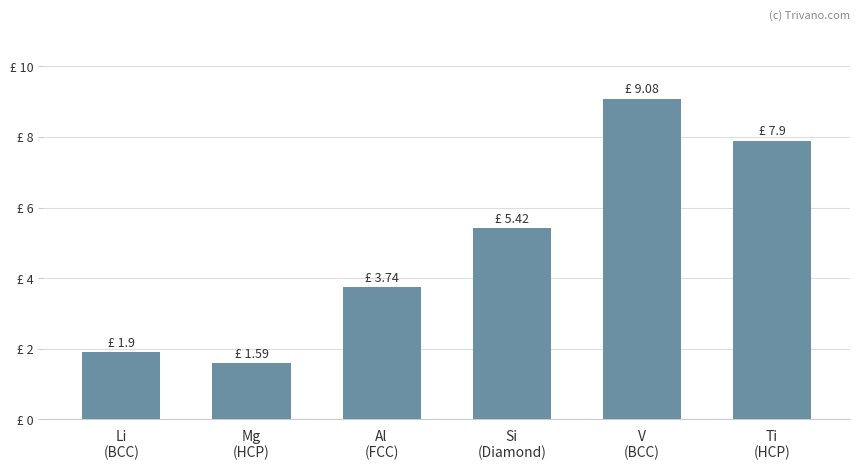

What is the difference between the maximum and minimum values?

7.5